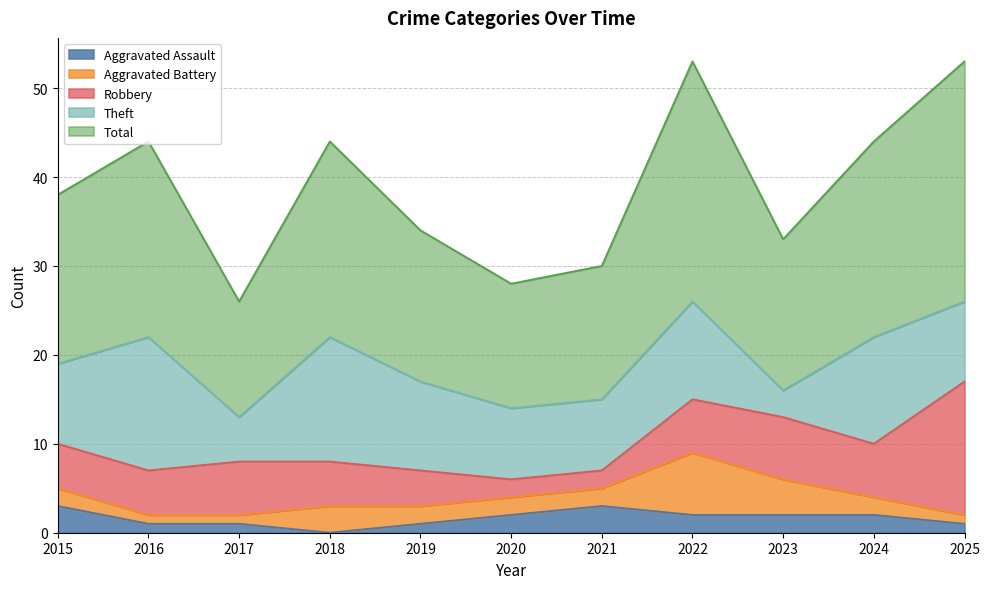

The Total series shows 6 at 2017. True or false?

False